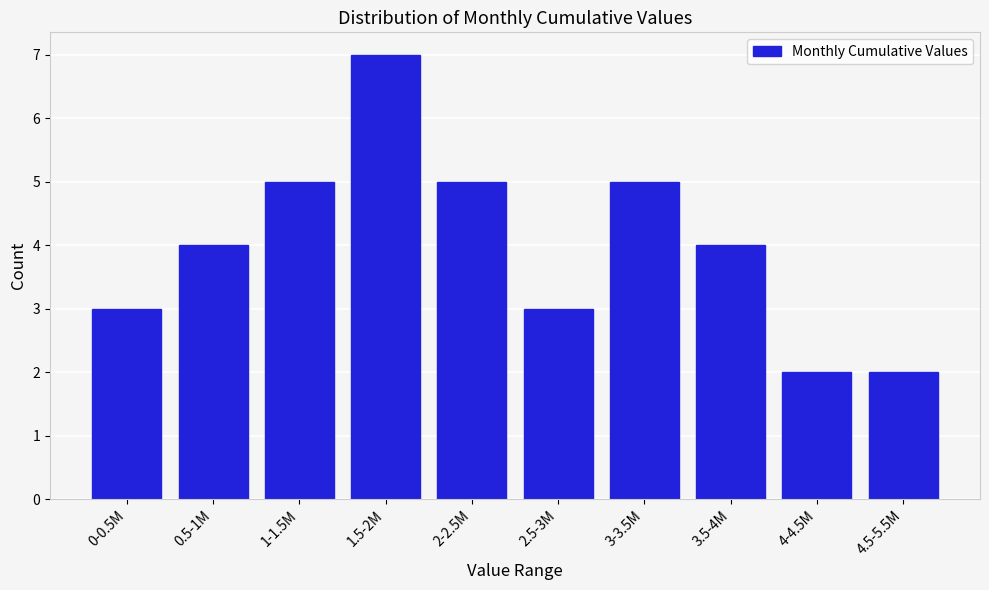

Reading left to right, list all the values displayed in this chart.

3	4	5	7	5	3	5	4	2	2